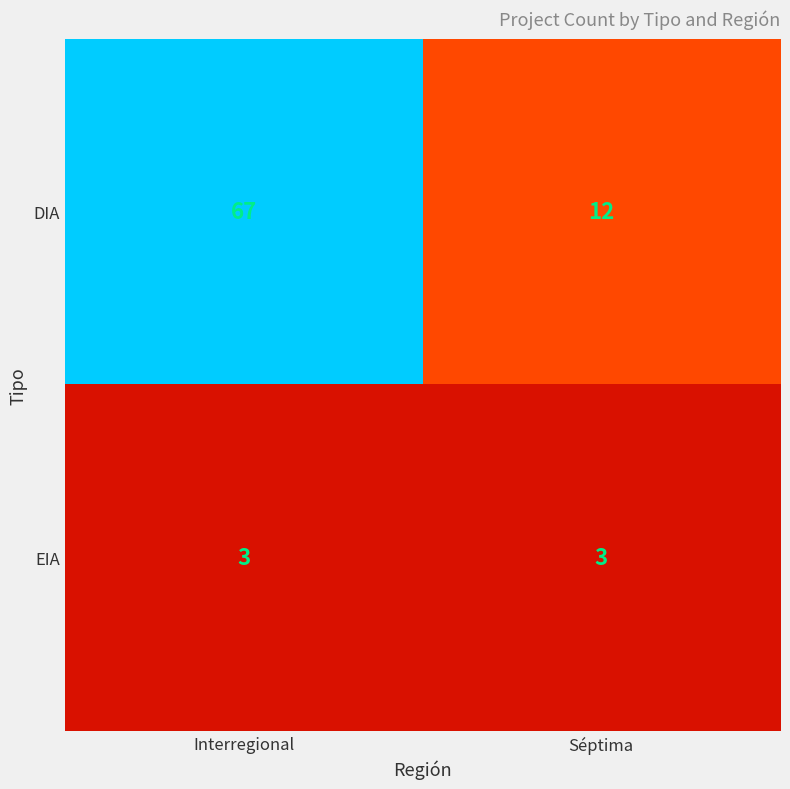

Reading left to right, list all the values displayed in this chart.

DIA: 67	12
EIA: 3	3